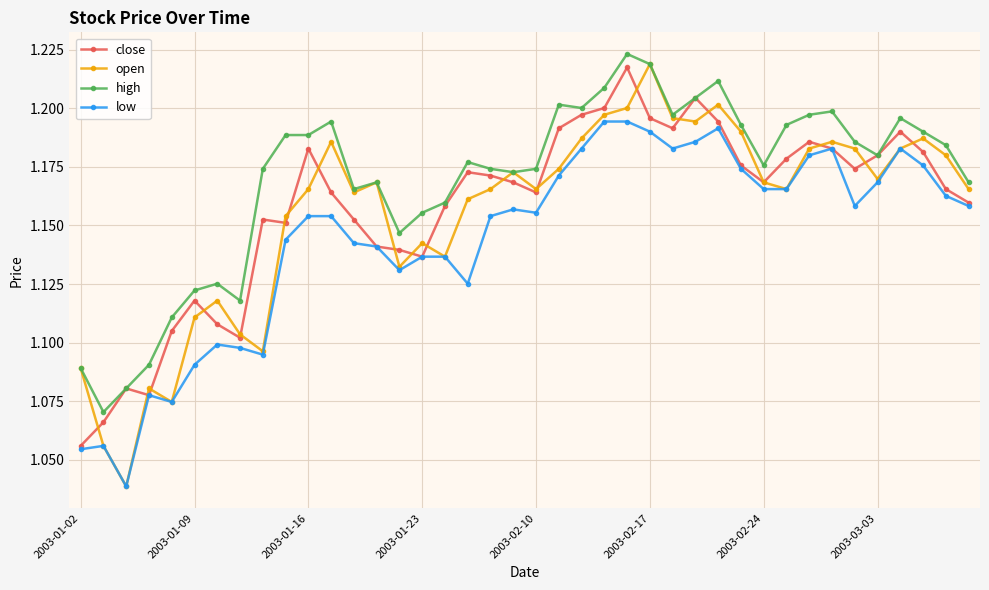

True or false: low and high intersect in this chart.

False